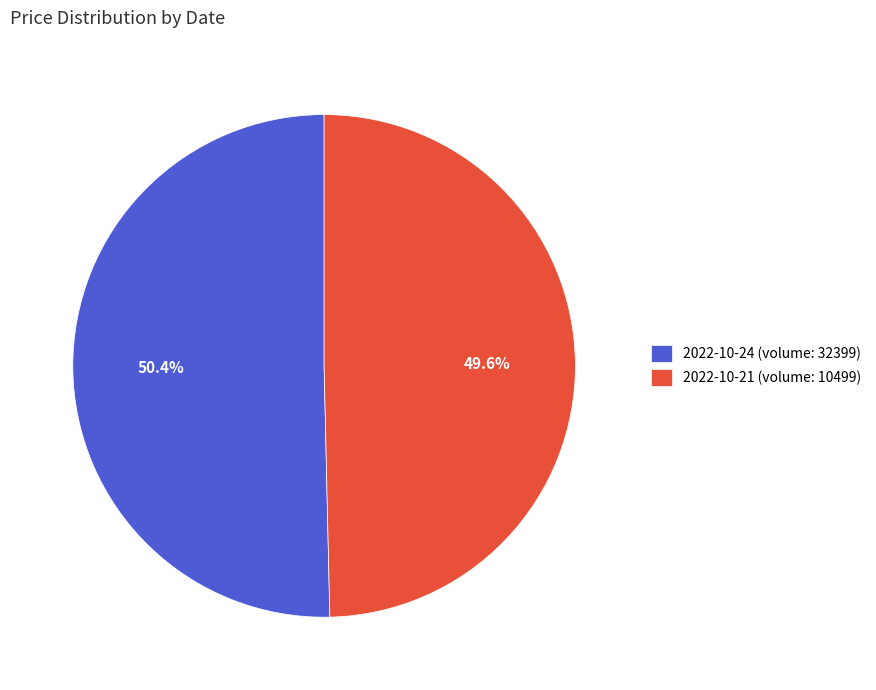

Rank the categories by value from lowest to highest.

2022-10-21 (volume: 10499), 2022-10-24 (volume: 32399)